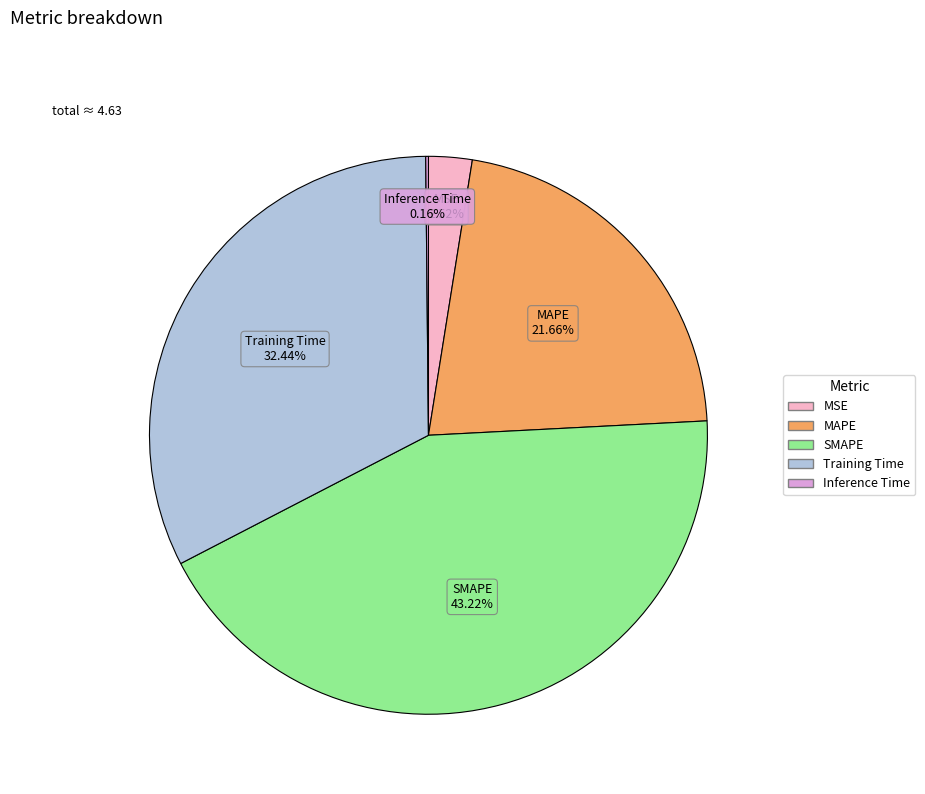

Which category has the biggest portion of the pie?

SMAPE